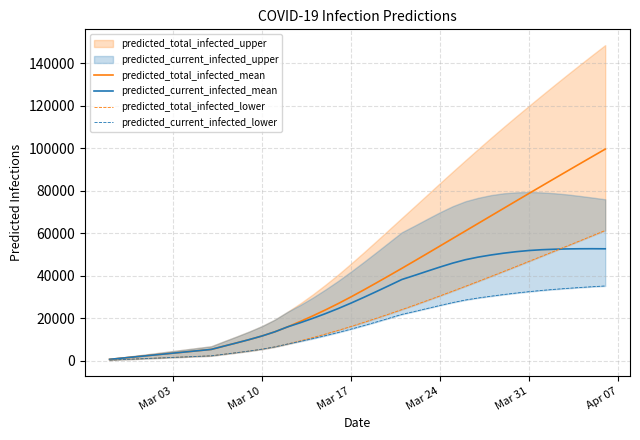

What is the difference between the highest and lowest values at Mar 10?

6210